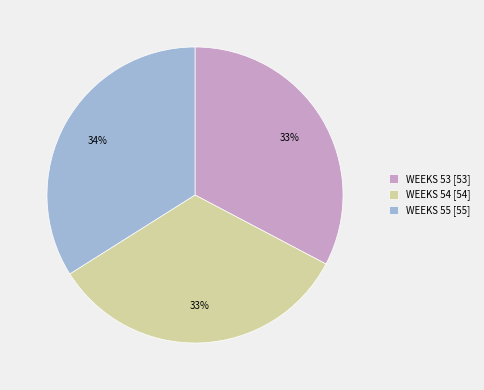

To the nearest percent, what is the difference between the largest and smallest slice percentages?

1%